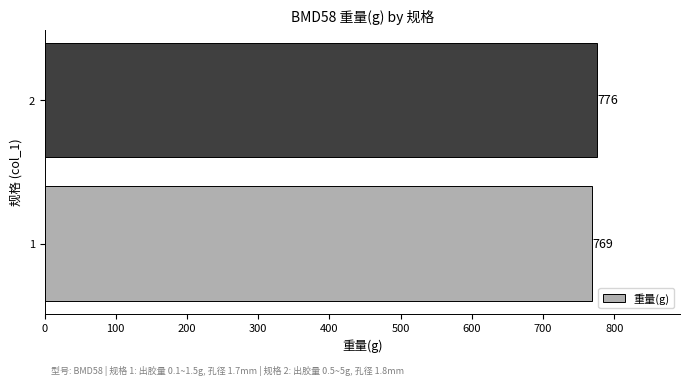

What is the minimum value shown in the chart?

769